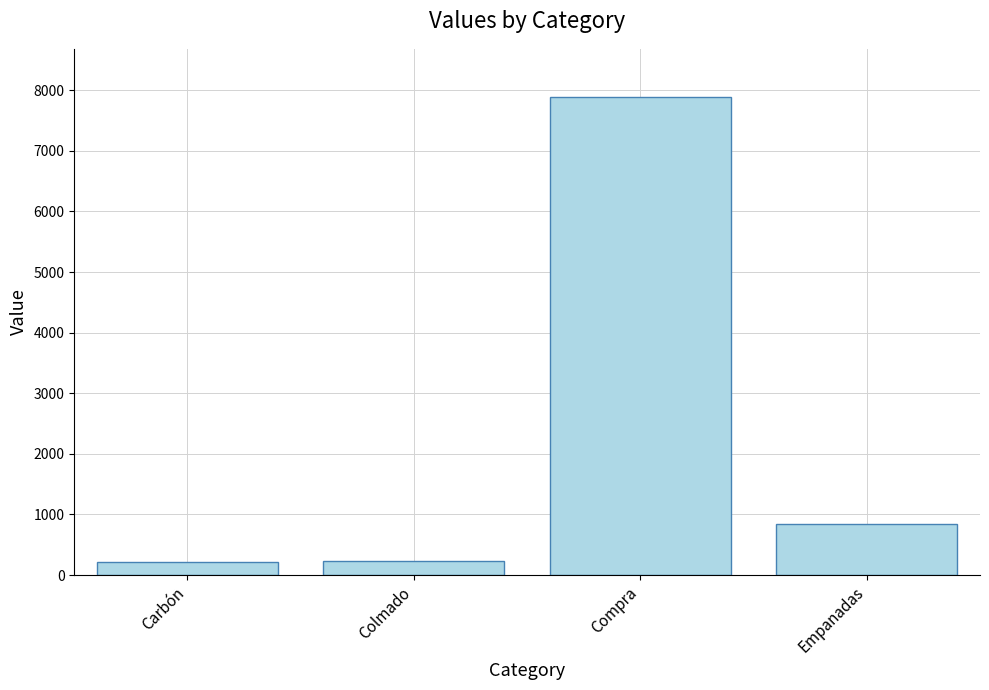

The chart shows a value of 4067 at Compra. True or false?

False